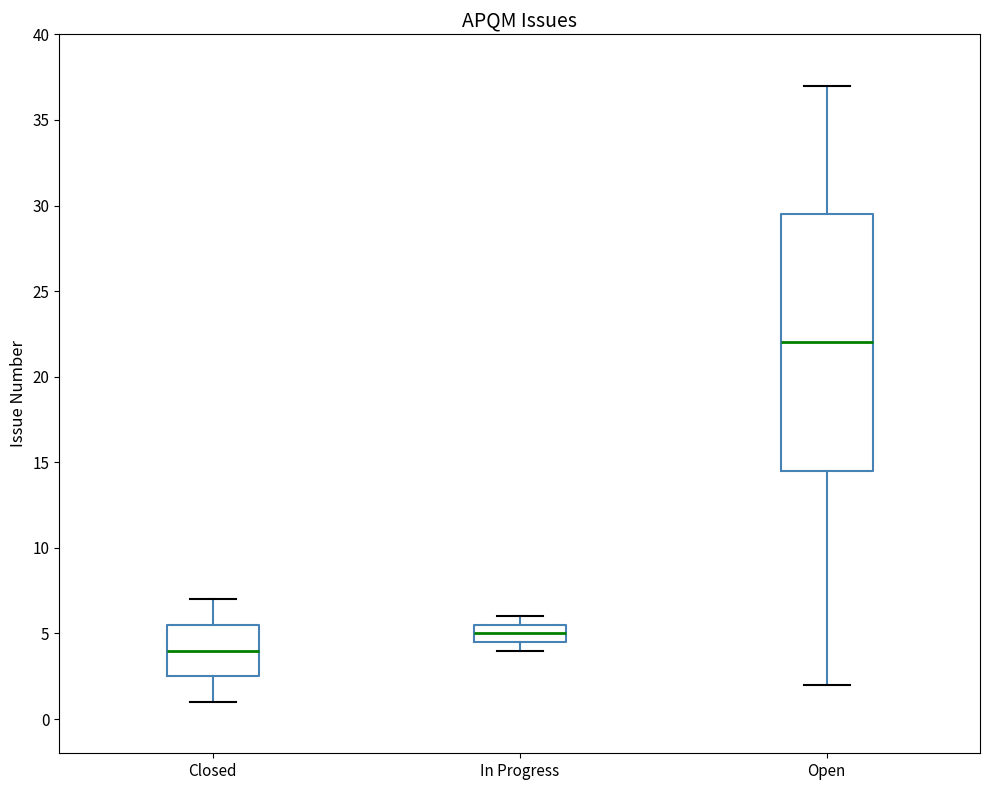

Where is the upper edge of the box for In Progress on the y-axis? The values are not printed on the chart, so give them approximately, as read against the axis.

5.5